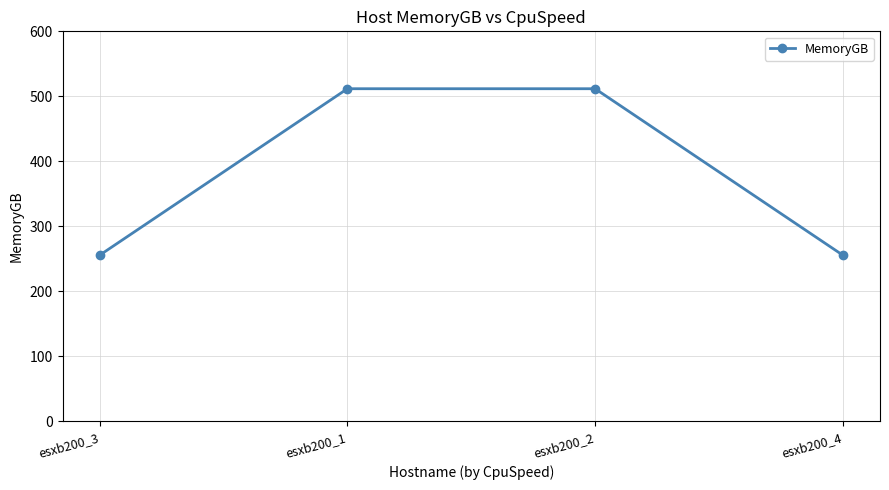

How many lines are shown in the chart?

1